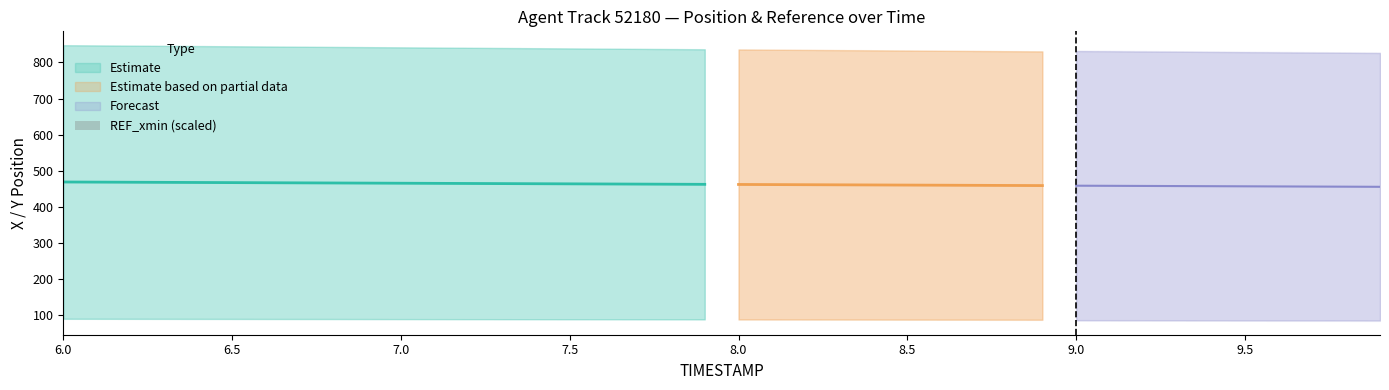

Does the chart contain stacked bars?

No